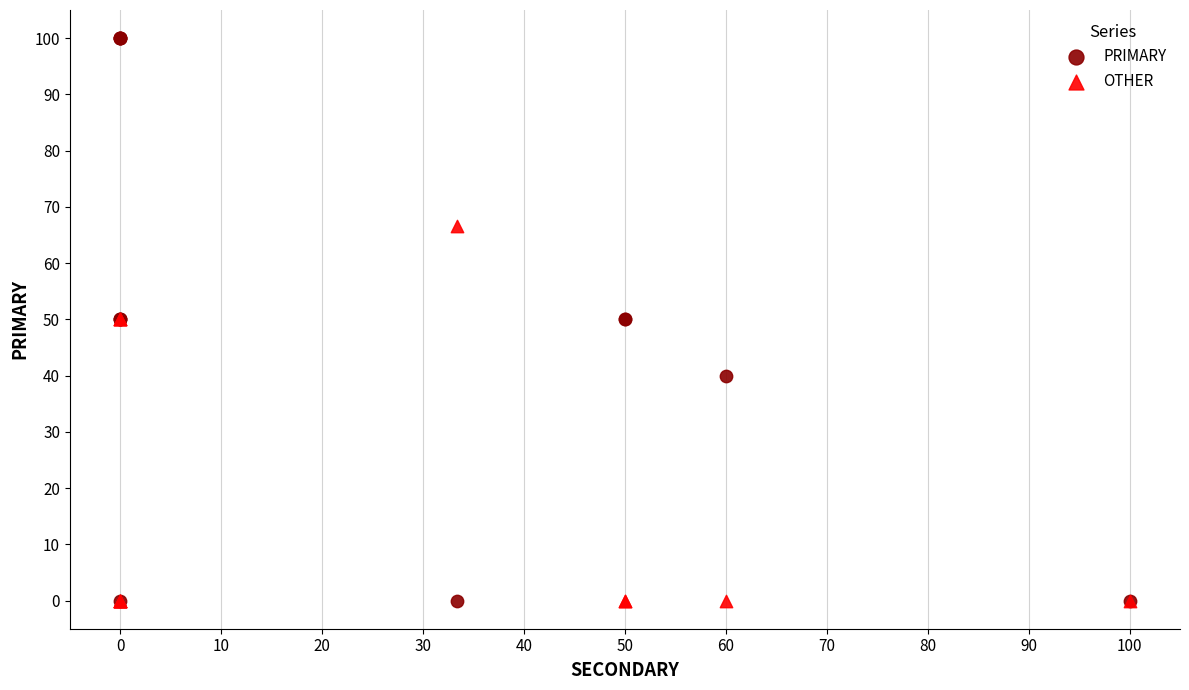

What is the X range (max minus min) for the scatter plot?

100.0